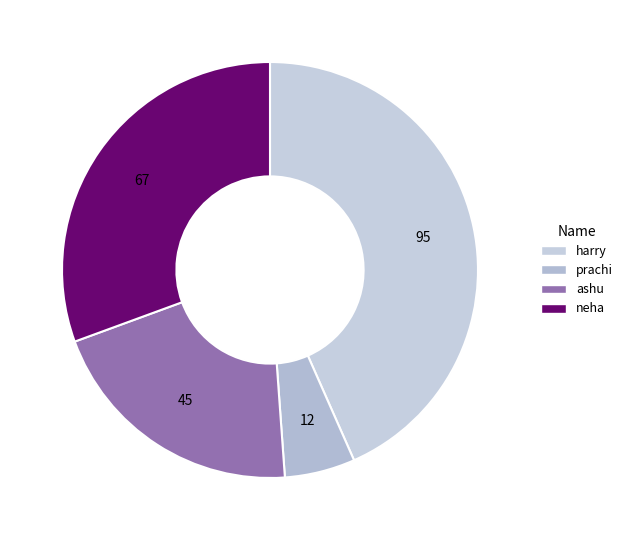

Does ashu represent more than half of the total?

No